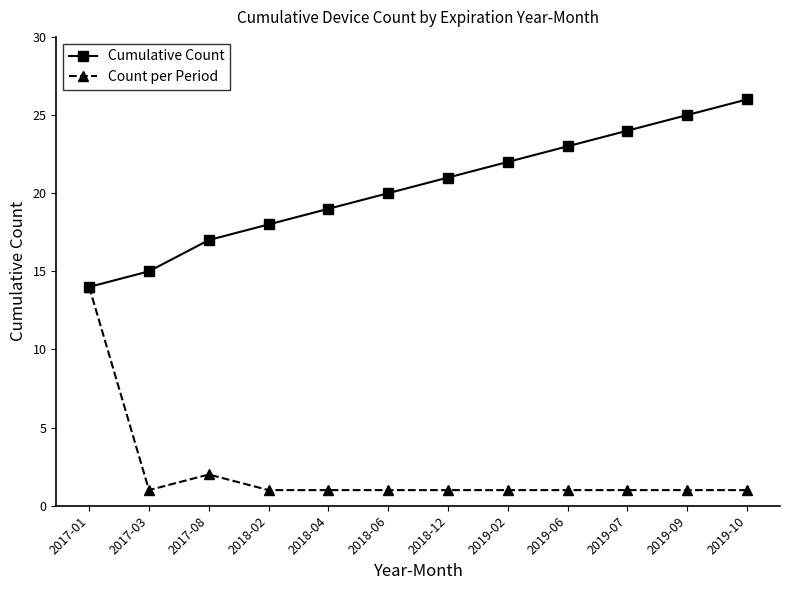

Which category has the highest value across all series?

2019-10